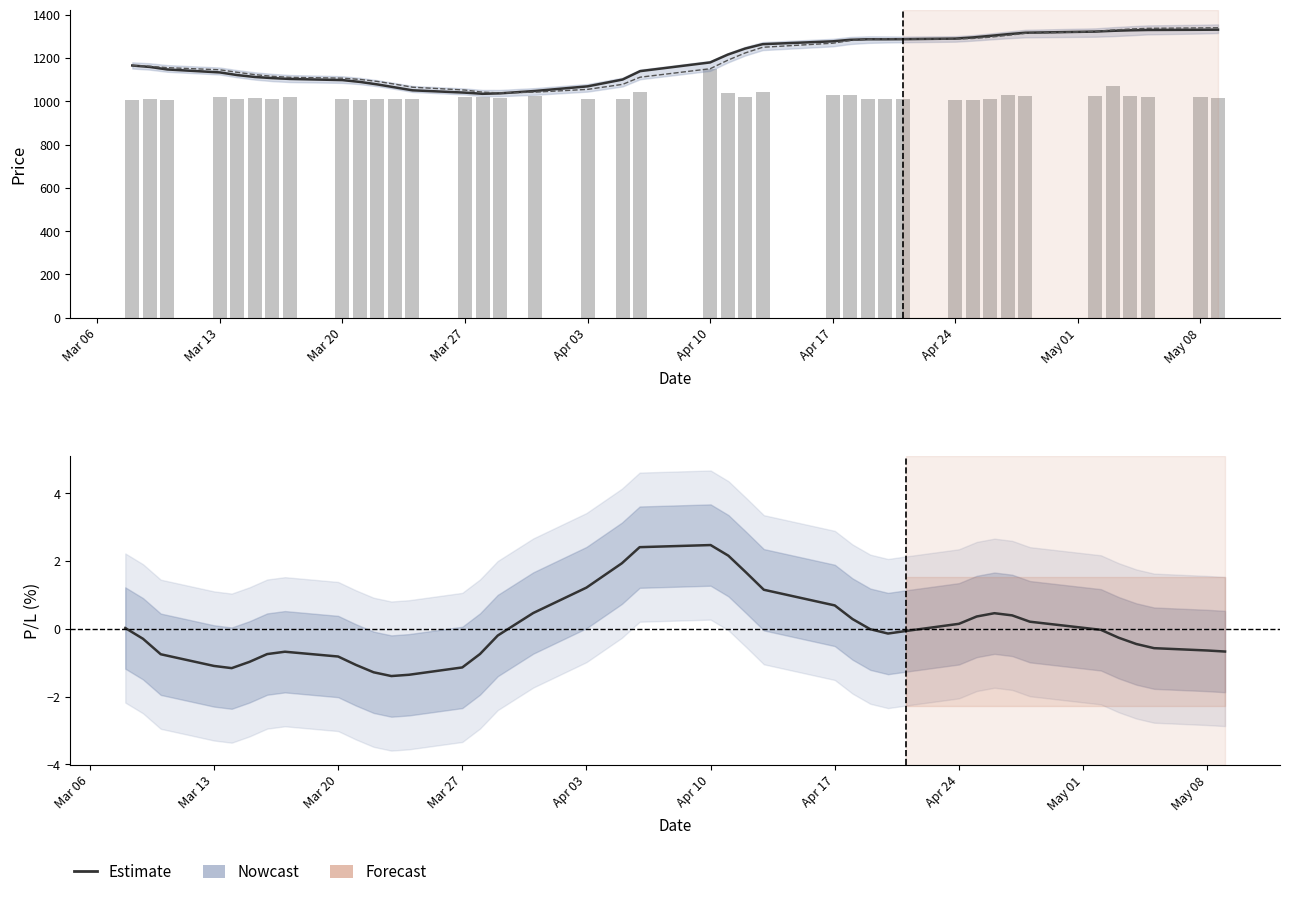

The value of Close at 30 is 1788.8. True or false?

False